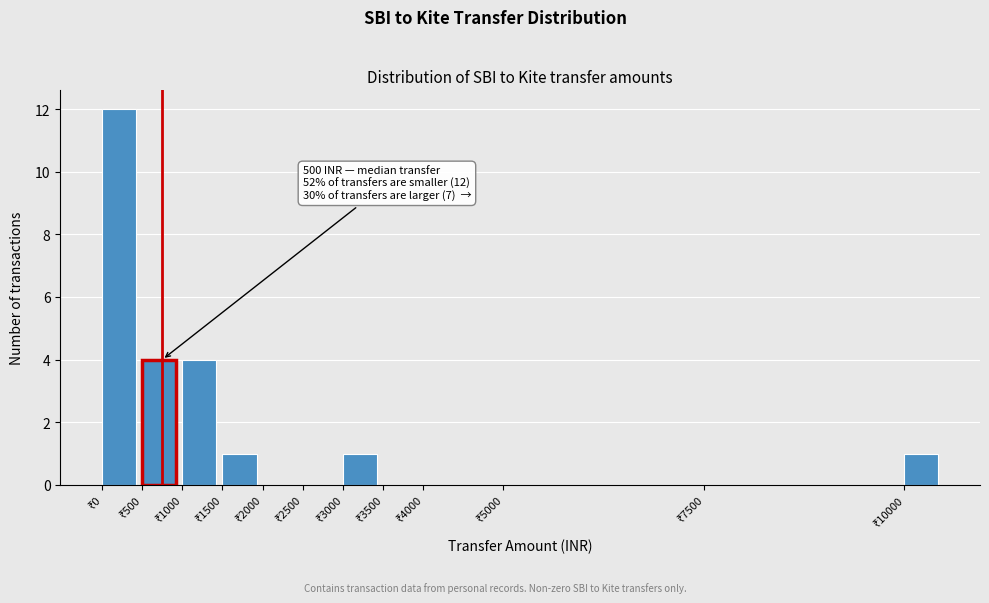

Which range on the x-axis has the tallest bar?

0 to 500